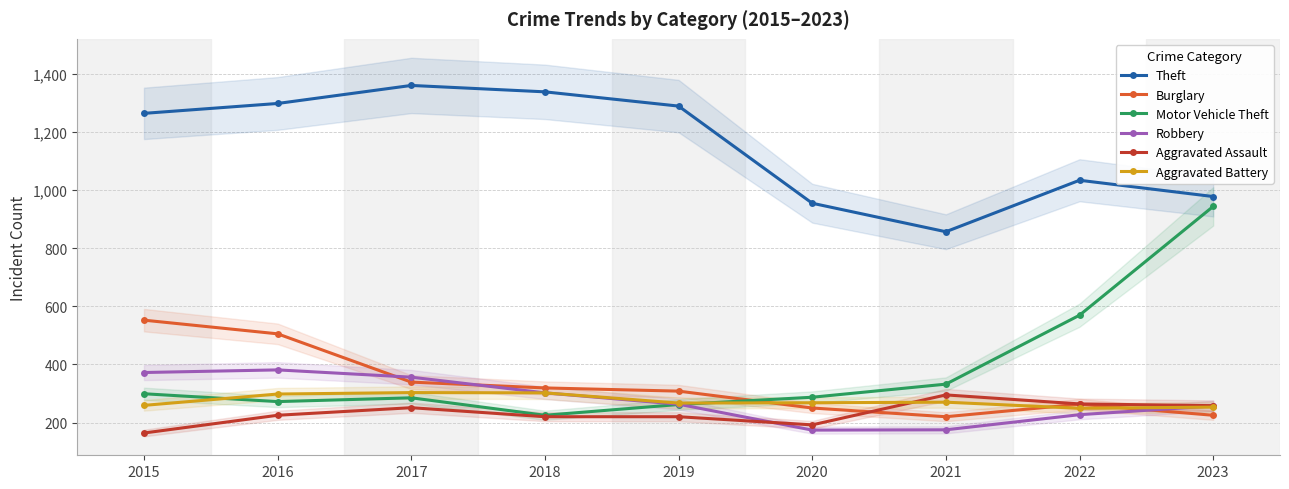

At how many categories does at least one series exceed 349?

9